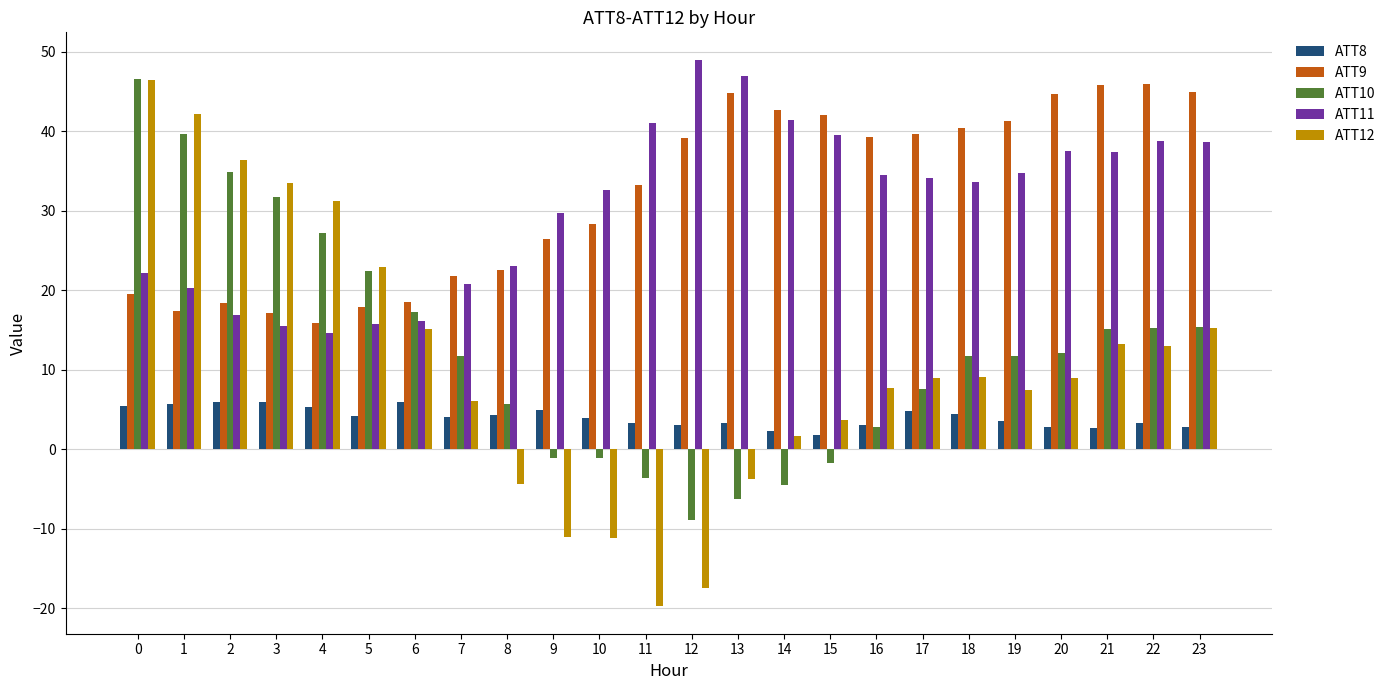

At how many categories does at least one series exceed 34?

16